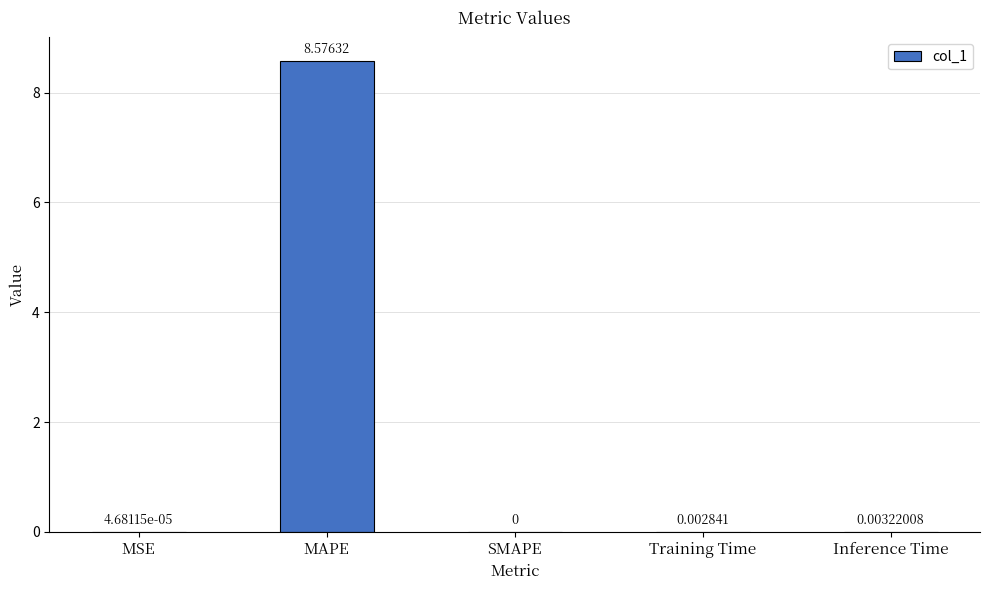

How many values exceed 0?

4